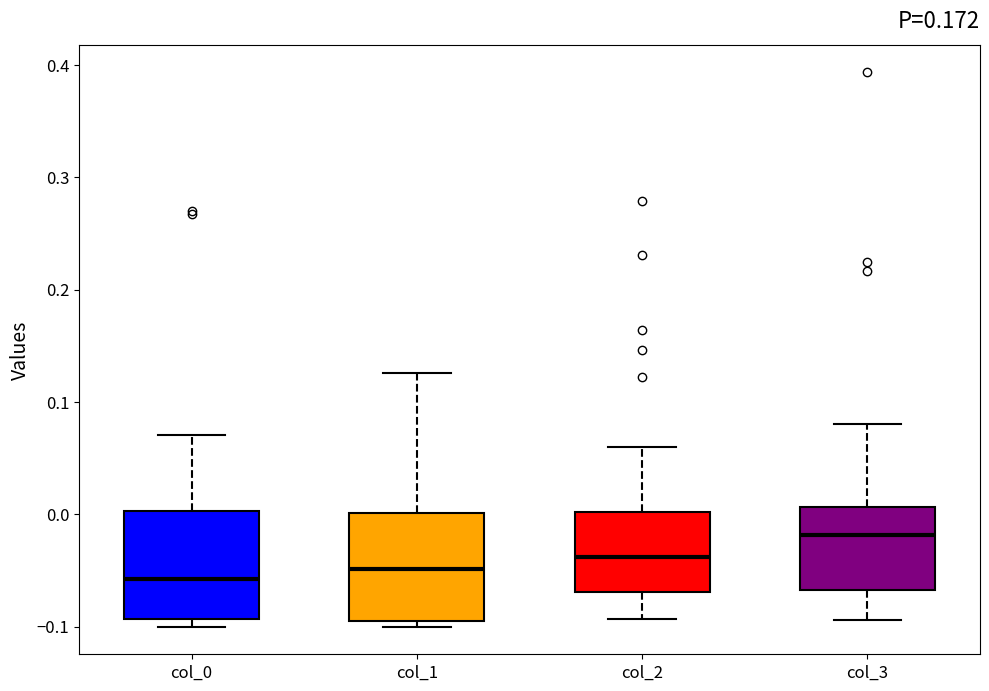

Reading left to right, read every box against the y-axis: the position of its median line, the range the box covers, and the ends of its whiskers. The values are not printed on the chart, so give them approximately, as read against the axis.

col_0: median -0.06, box -0.09 to 0.00, whiskers -0.10 to 0.07
col_1: median -0.05, box -0.09 to 0.00, whiskers -0.10 to 0.13
col_2: median -0.04, box -0.07 to 0.00, whiskers -0.09 to 0.06
col_3: median -0.02, box -0.07 to 0.01, whiskers -0.09 to 0.08